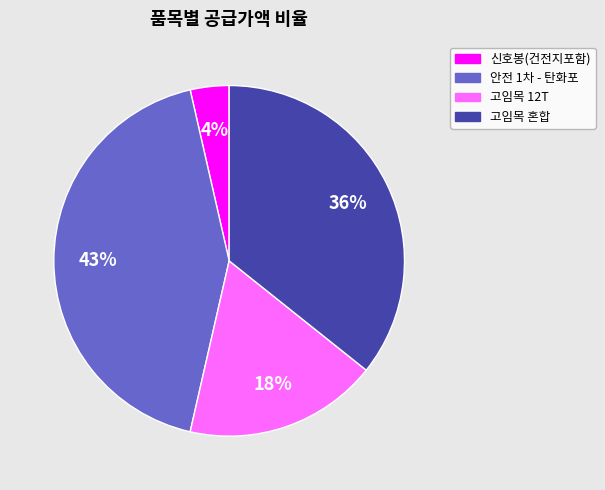

The 고임목 혼합 slice represents 36% of the pie. True or false?

True